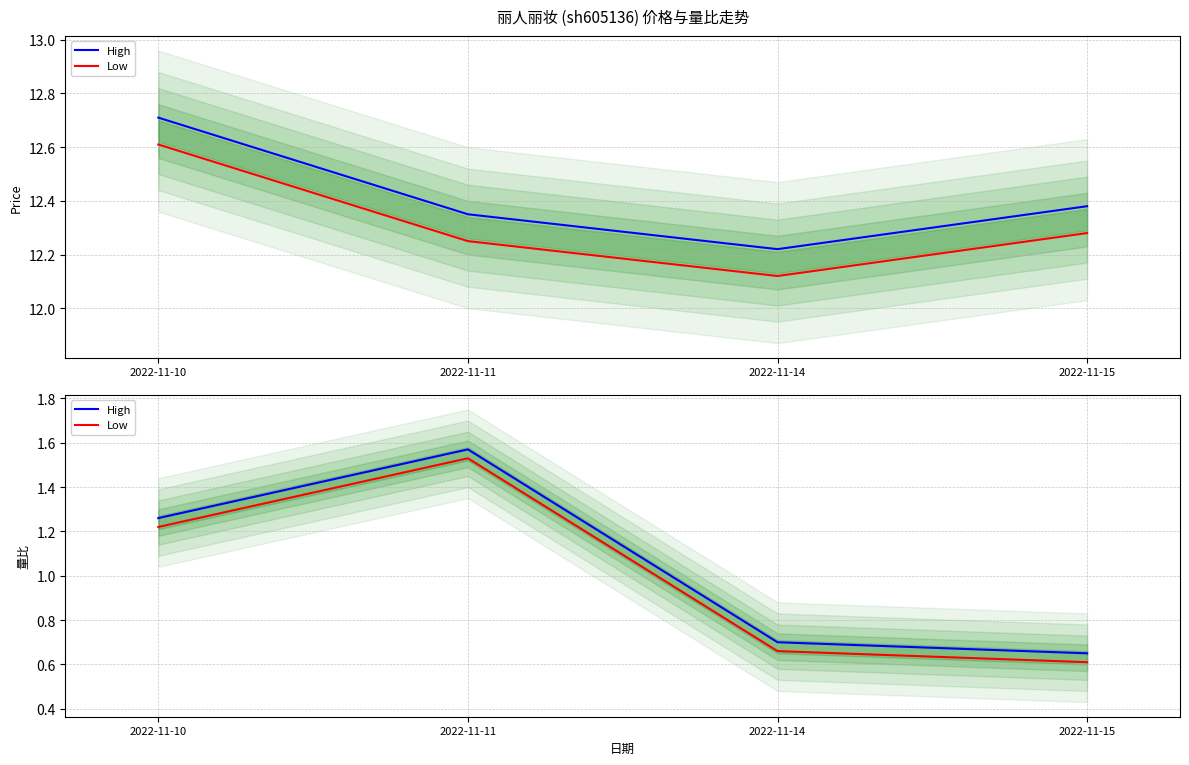

Which series changed the most between 2022-11-10 and 2022-11-14?

High